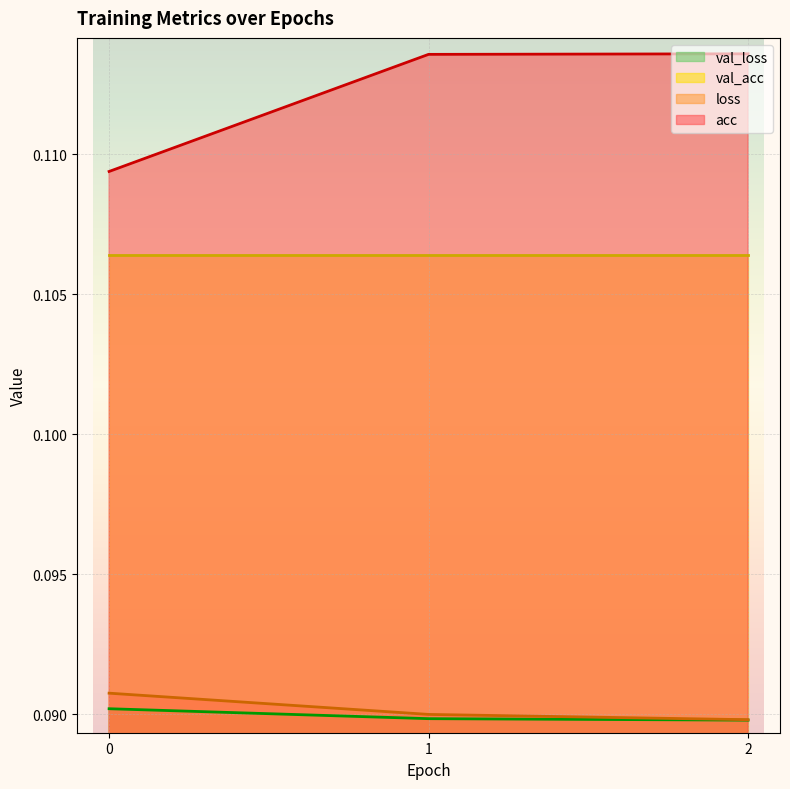

What is the greatest value displayed?

0.1